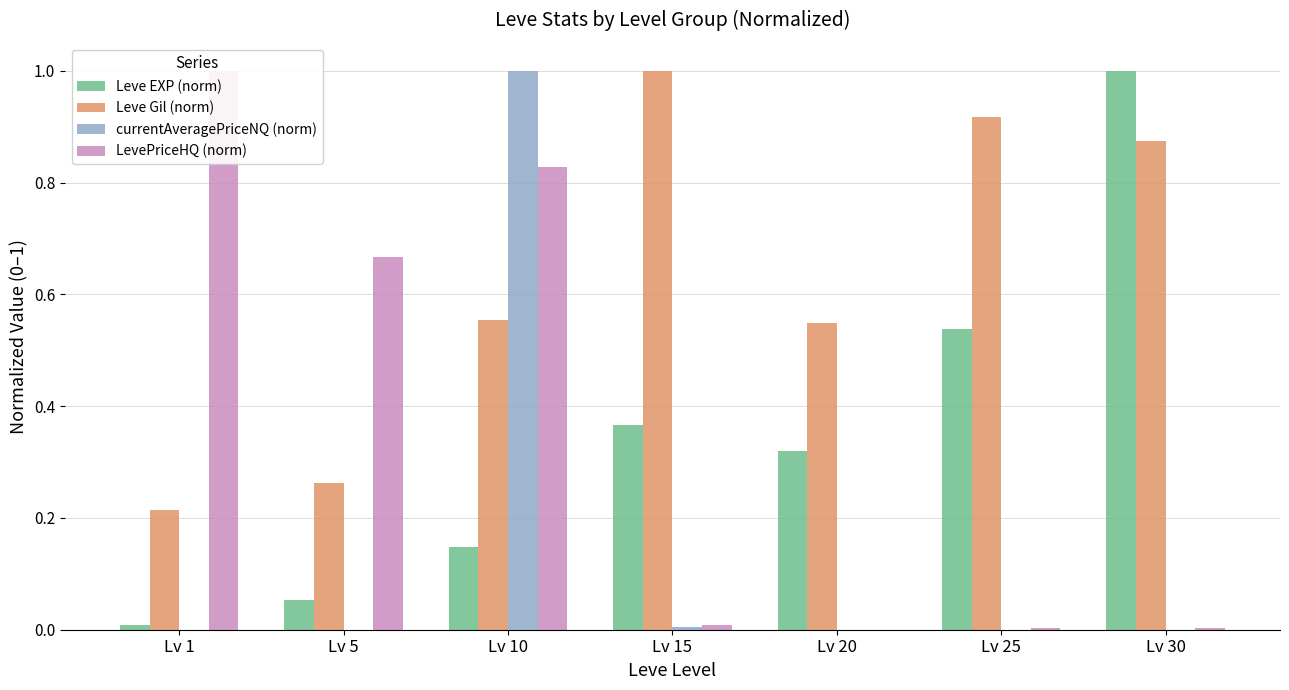

Reading right to left, transcribe all the data shown in this chart.

Leve EXP (norm): 1.0	0.5	0.3	0.4	0.1	0.1	0.0
Leve Gil (norm): 0.9	0.9	0.5	1.0	0.6	0.3	0.2
currentAveragePriceNQ (norm): 0.0	0.0	0.0	0.0	1.0	0.0	0.0
LevePriceHQ (norm): 0.0	0.0	0.0	0.0	0.8	0.7	1.0